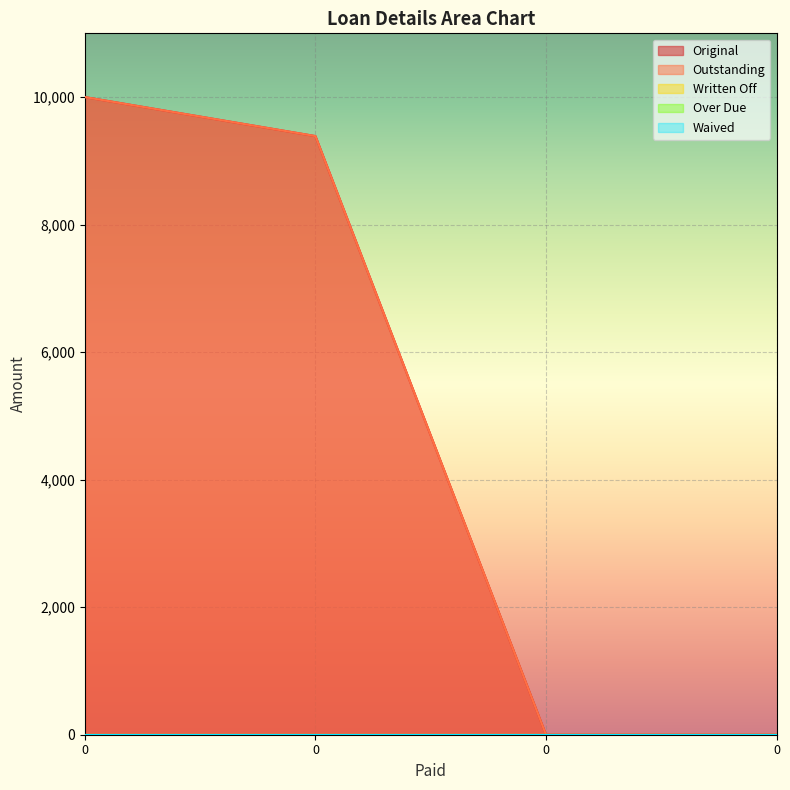

What is the average value of the Outstanding series?

4847.1